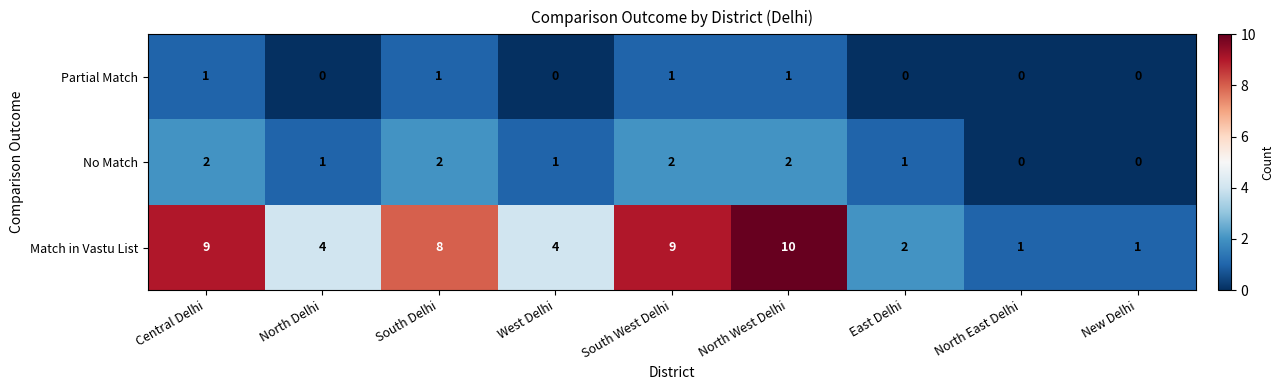

Which series has the largest total across all categories?

Match in Vastu List